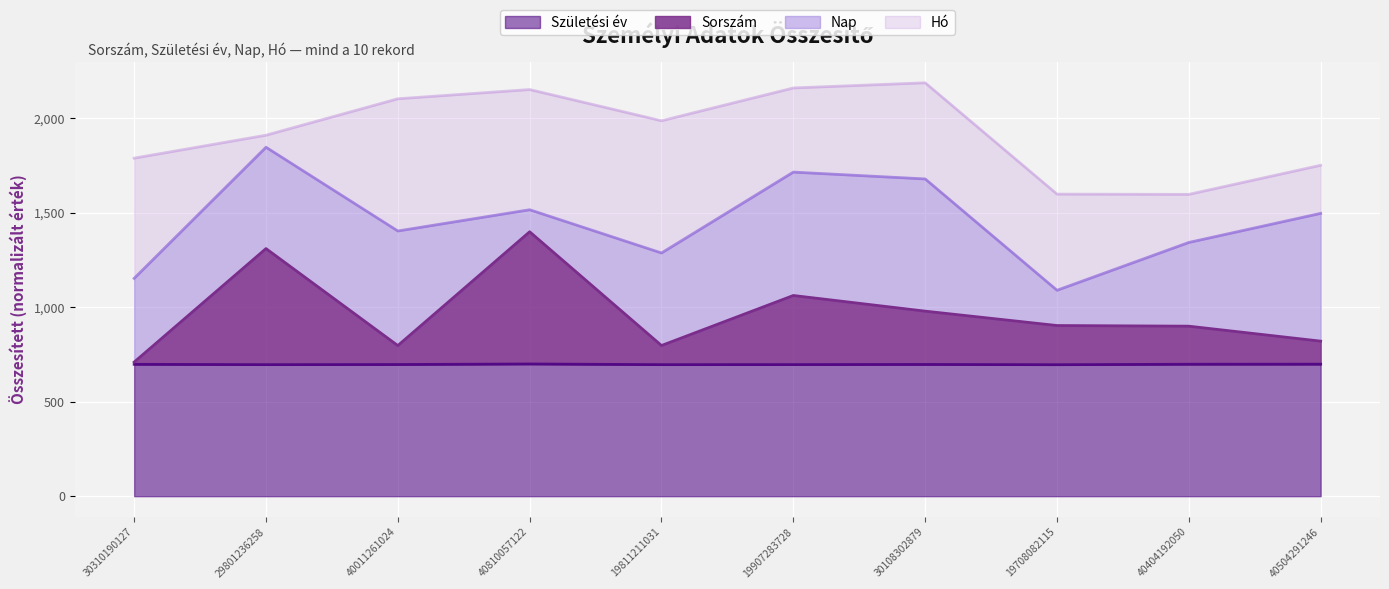

What is the difference between the maximum and minimum values in the Sorszam series?

689.9